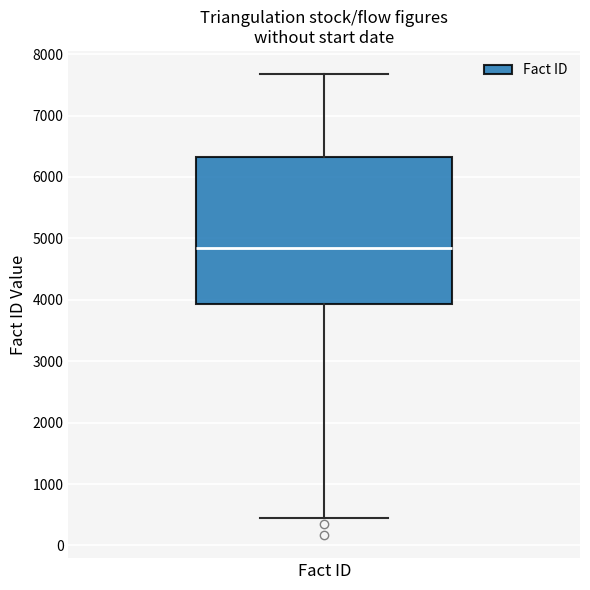

Read this box plot against the y-axis: the position of the median line, the range covered by the box, and the ends of both whiskers. The values are not printed on the chart, so give them approximately, as read against the axis.

median 4800, box 3900 to 6300, whiskers 400 to 7700